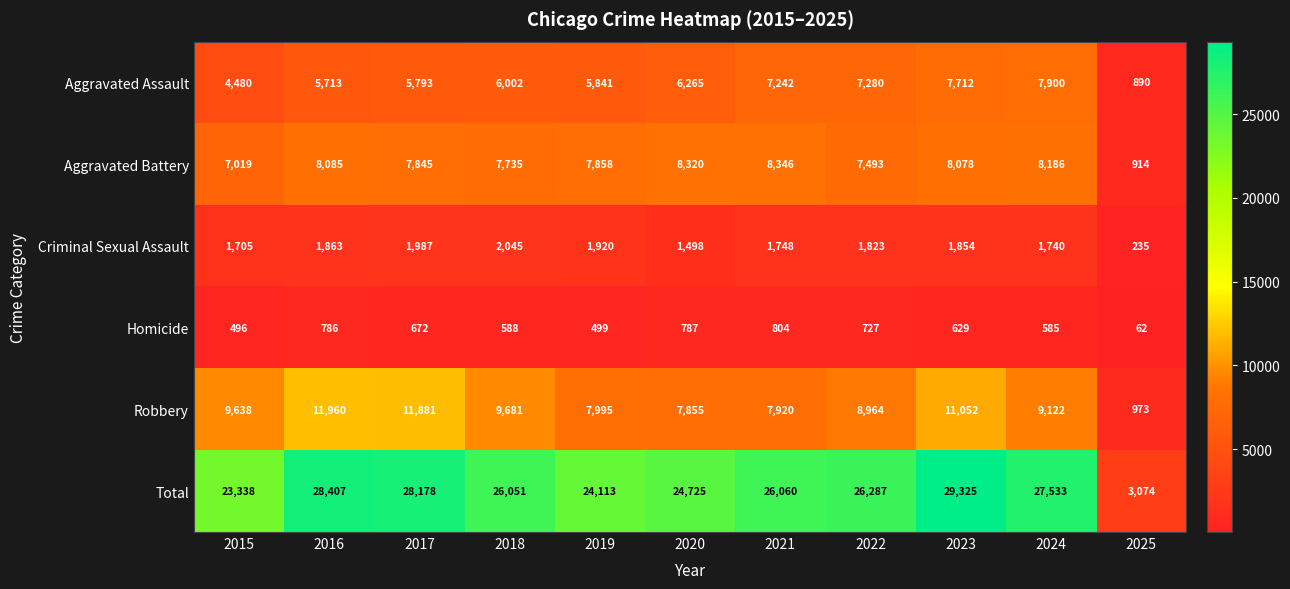

Which category has the lowest value across all series?

2025